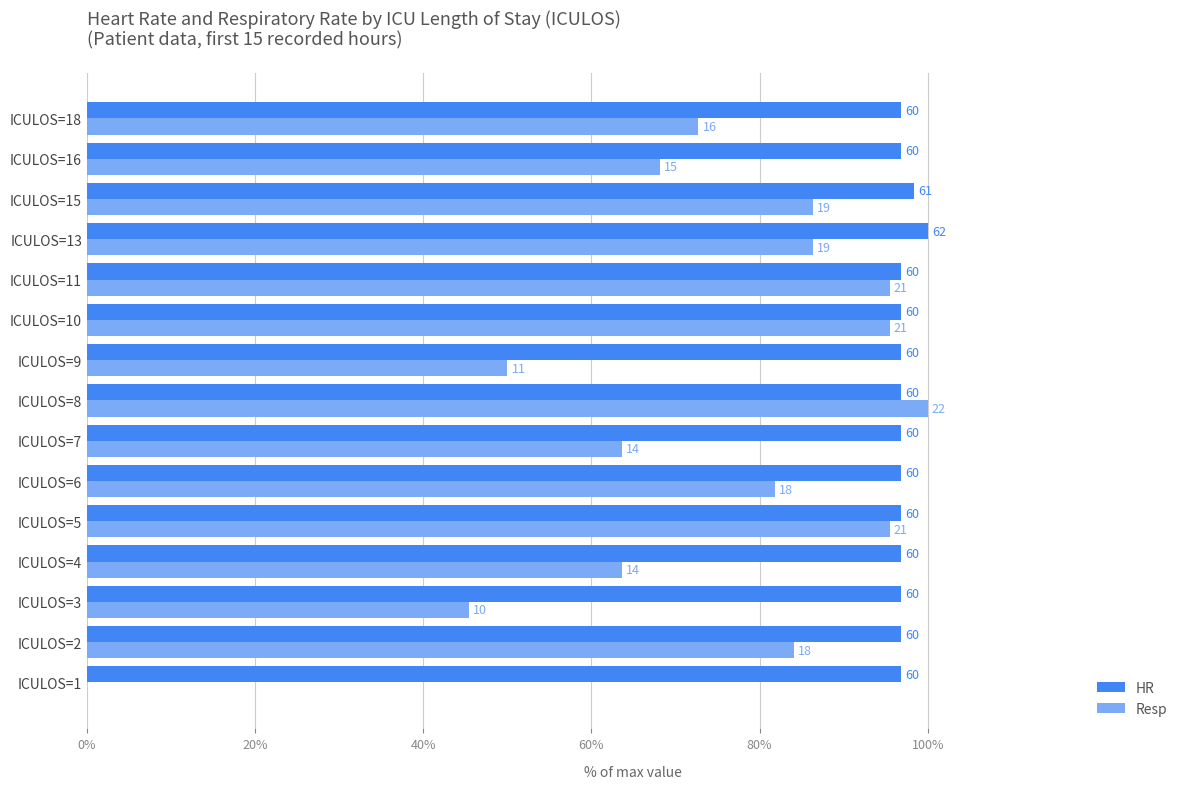

What are all the series names shown in the legend?

HR, Resp